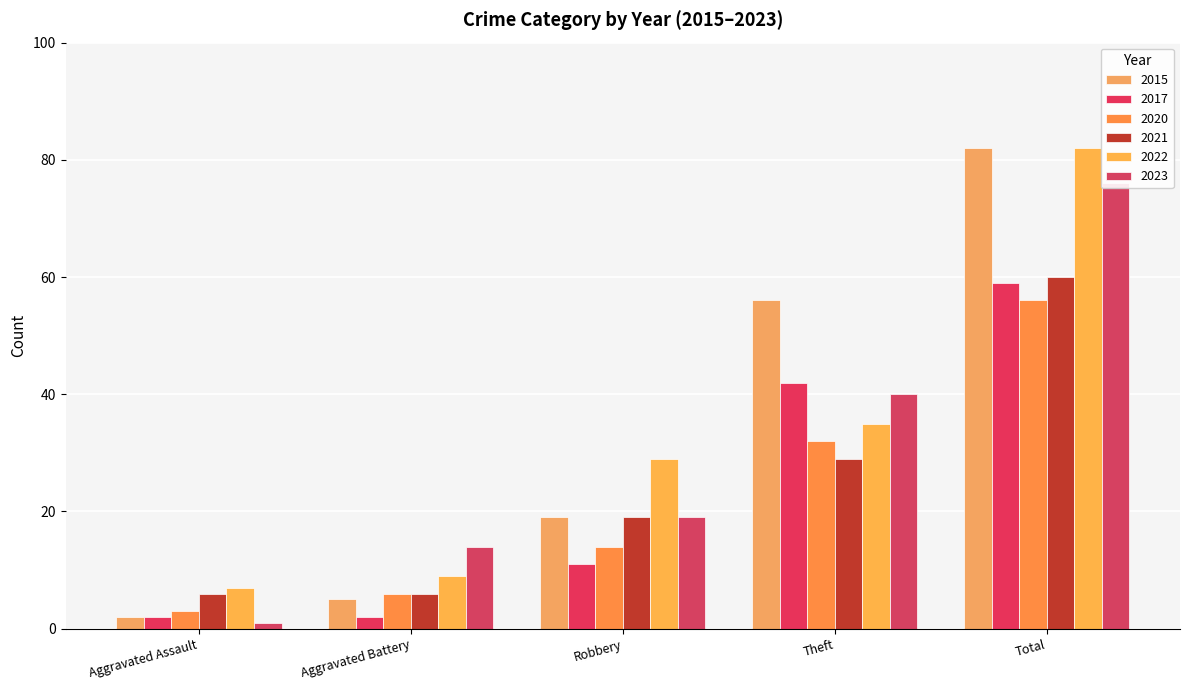

How many groups of bars are there?

5